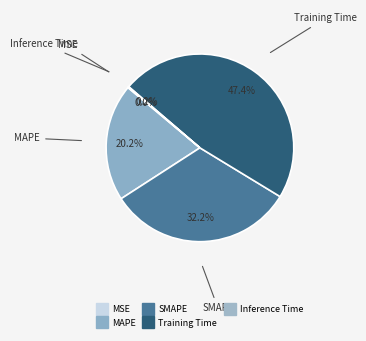

What percentage is the Training Time slice, to the nearest percent?

47%